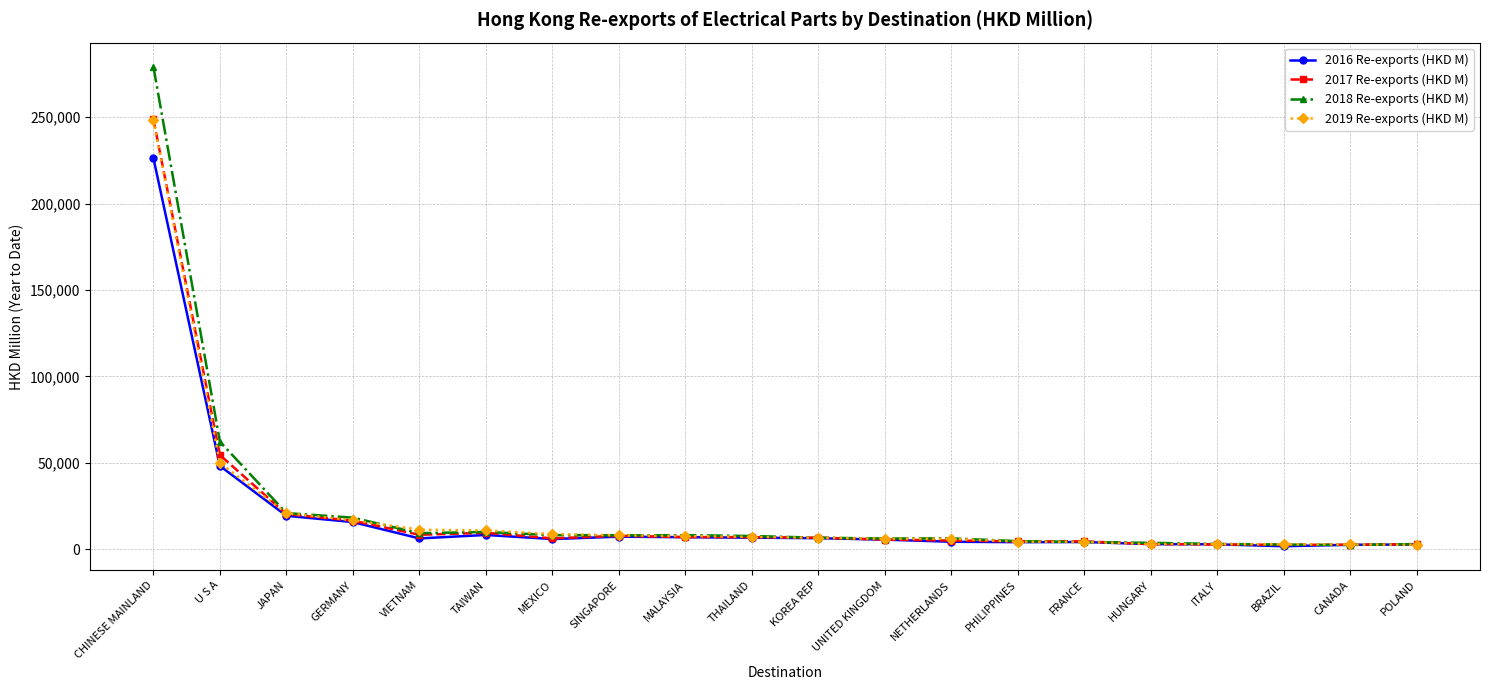

What position from the left is PHILIPPINES?

14